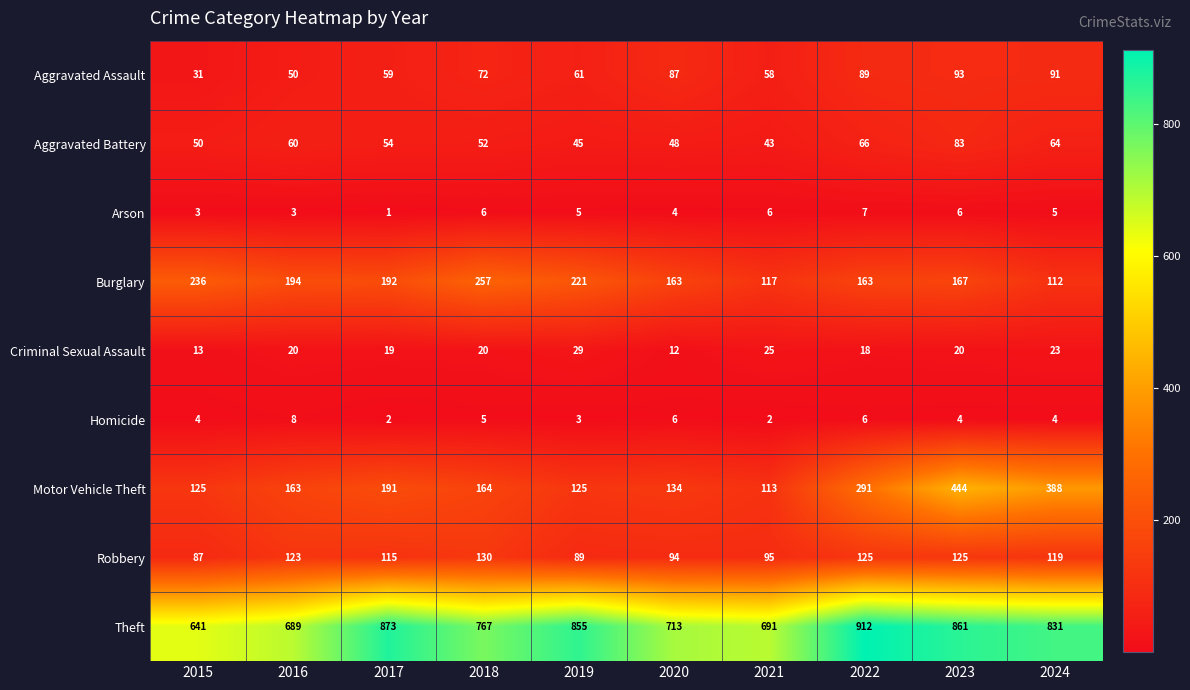

What is the highest value of the Motor Vehicle Theft series?

444